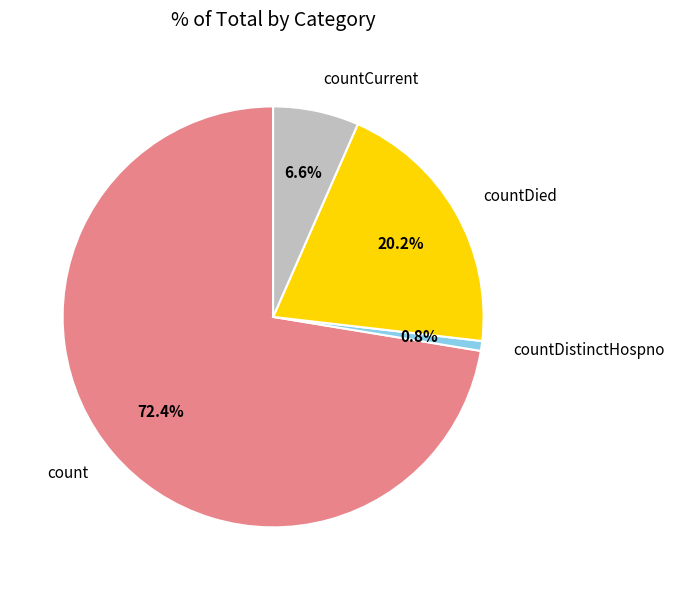

Is the sum of countCurrent and countDistinctHospno greater than half?

No